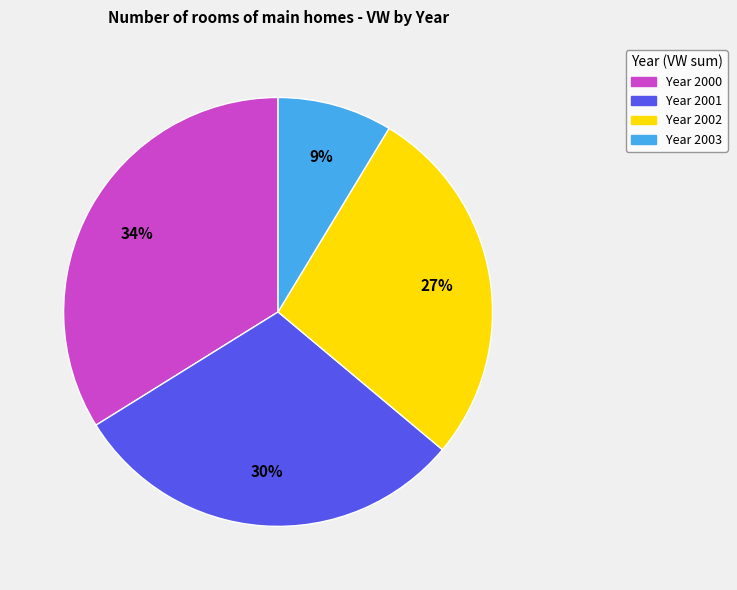

Does any single category account for the majority?

No